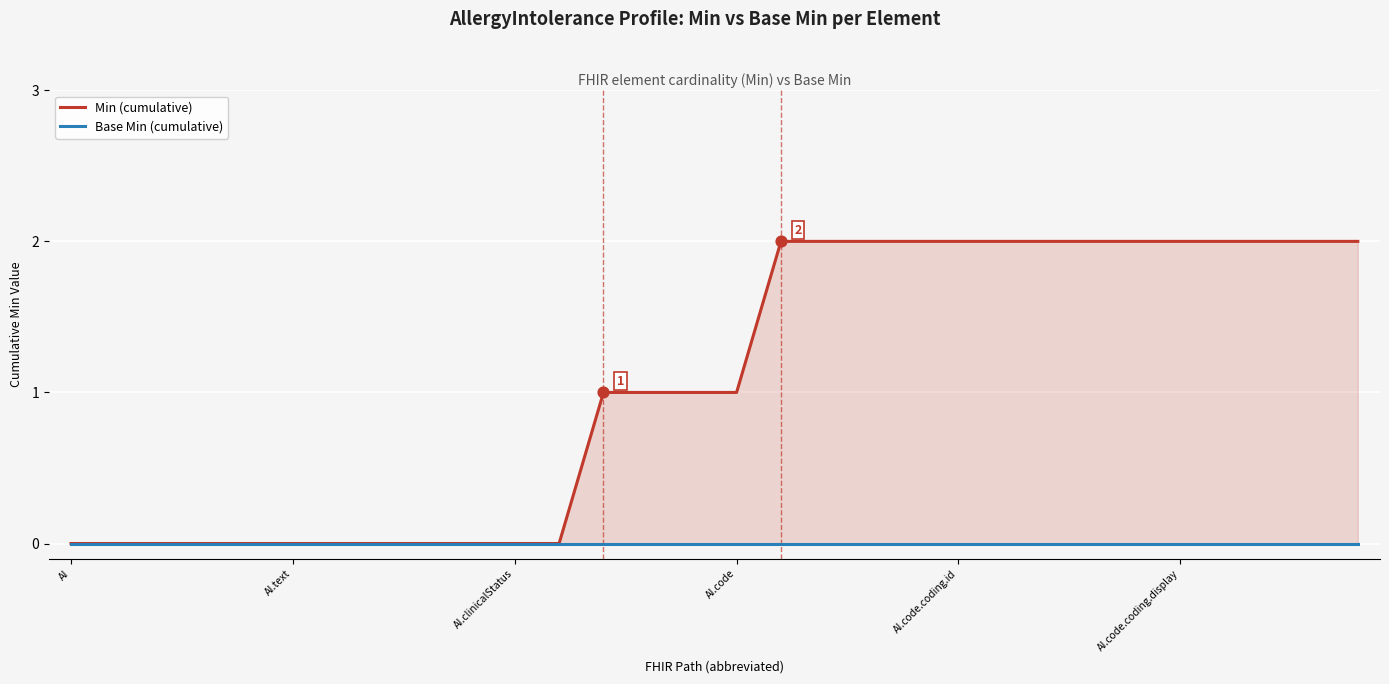

At which category is the sum across all series the highest?

16